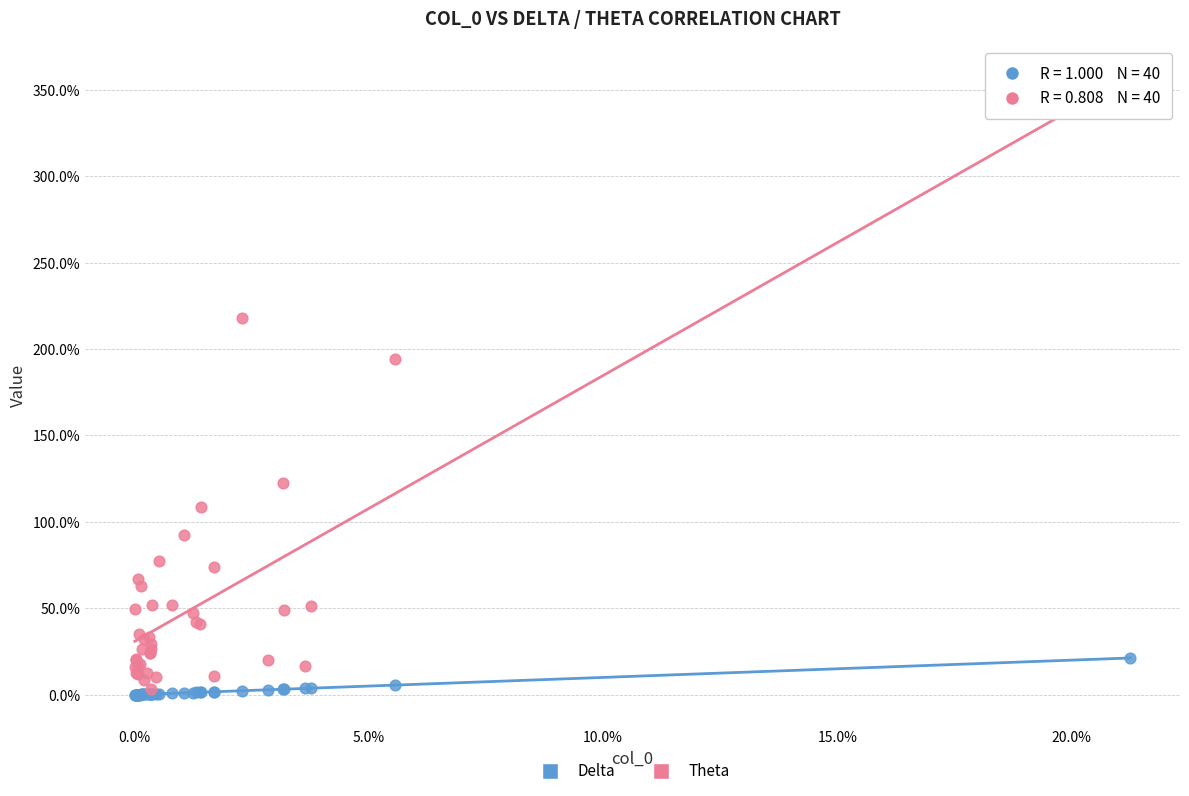

What are all the series names shown in the legend?

Delta, Theta